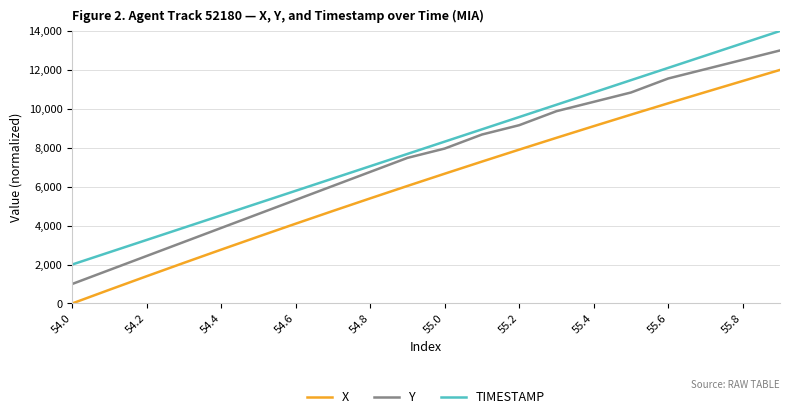

What is the maximum value shown in the chart?

14000.0